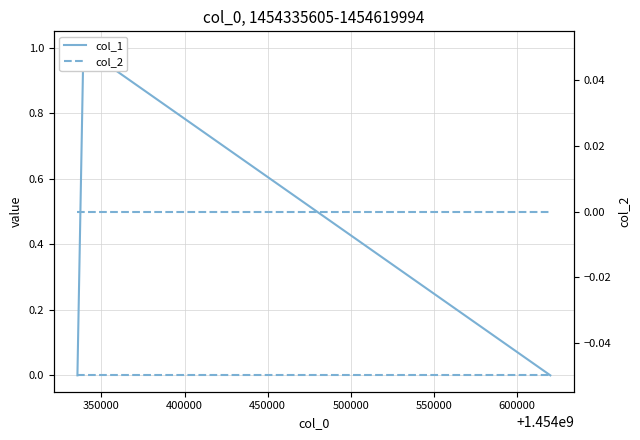

Is the value of col_2 at 400000 greater than the value of col_1 at 350000?

No